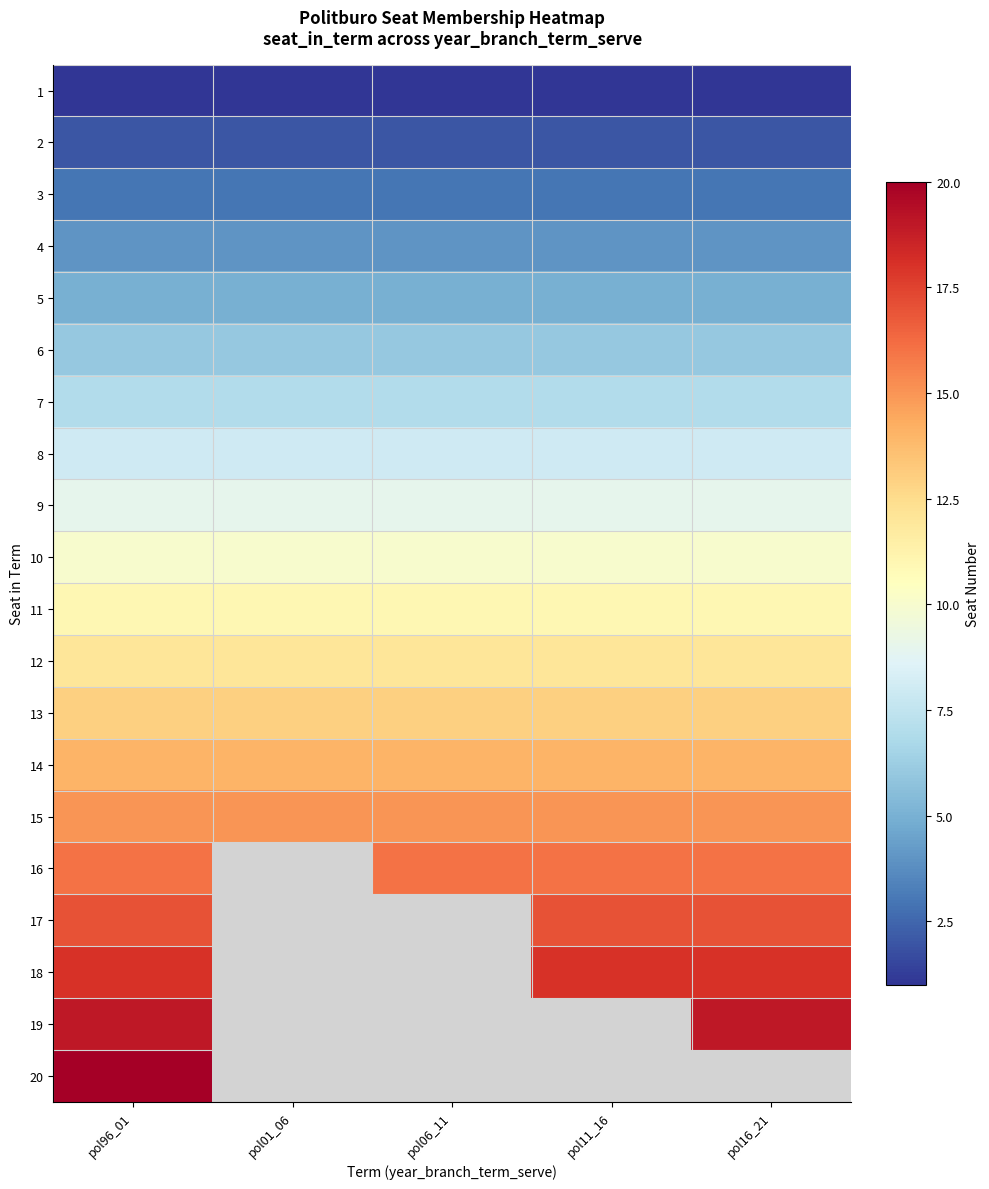

The 11 series shows 4.7 at pol06_11. True or false?

False